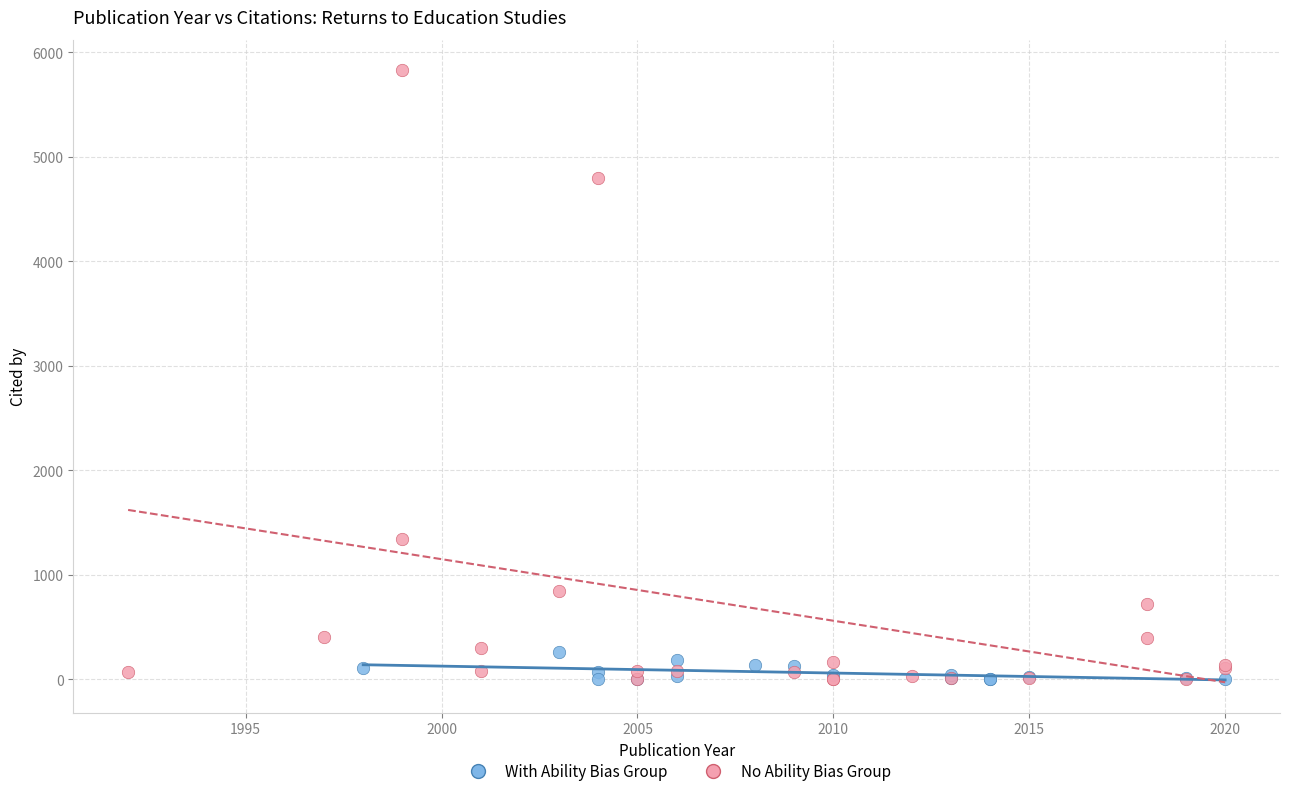

Which series reaches the maximum Y coordinate?

No Ability Bias Group